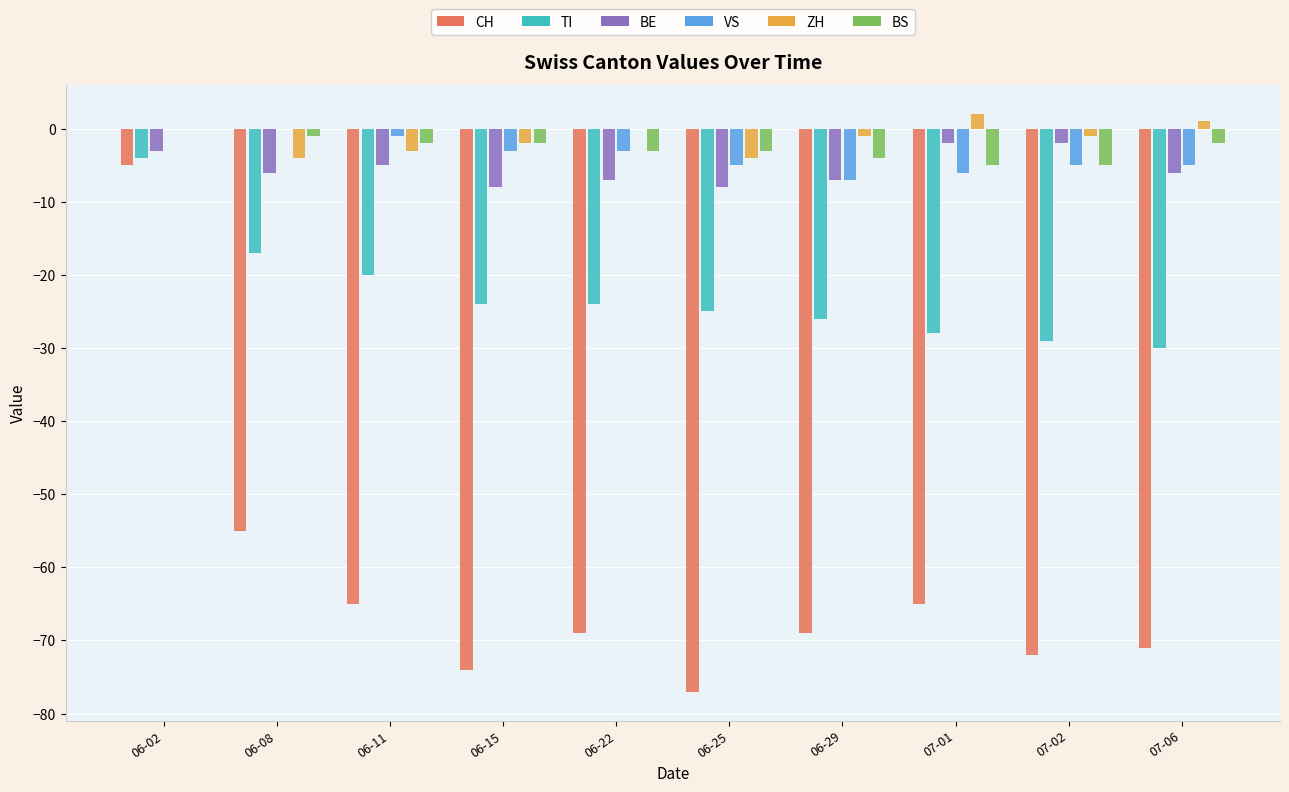

At which label is TI closest to -17?

06-08